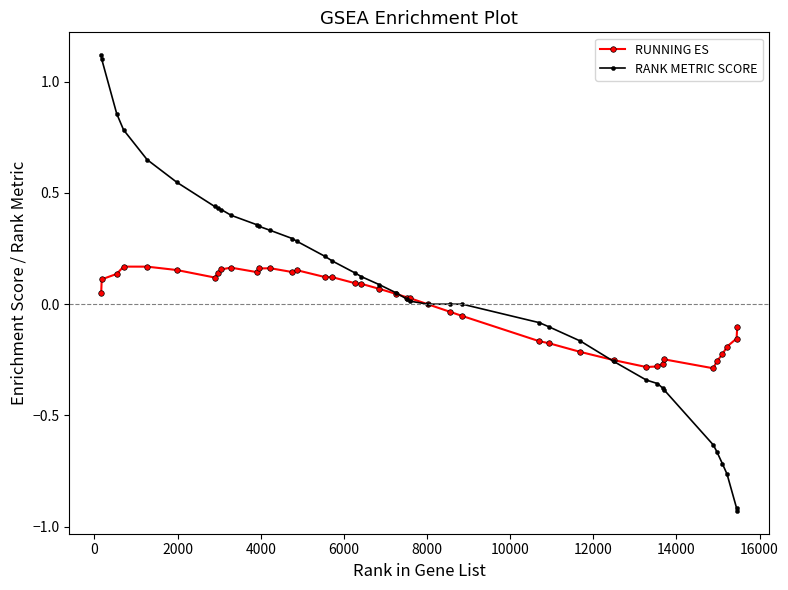

Count the number of categories in the chart.

40